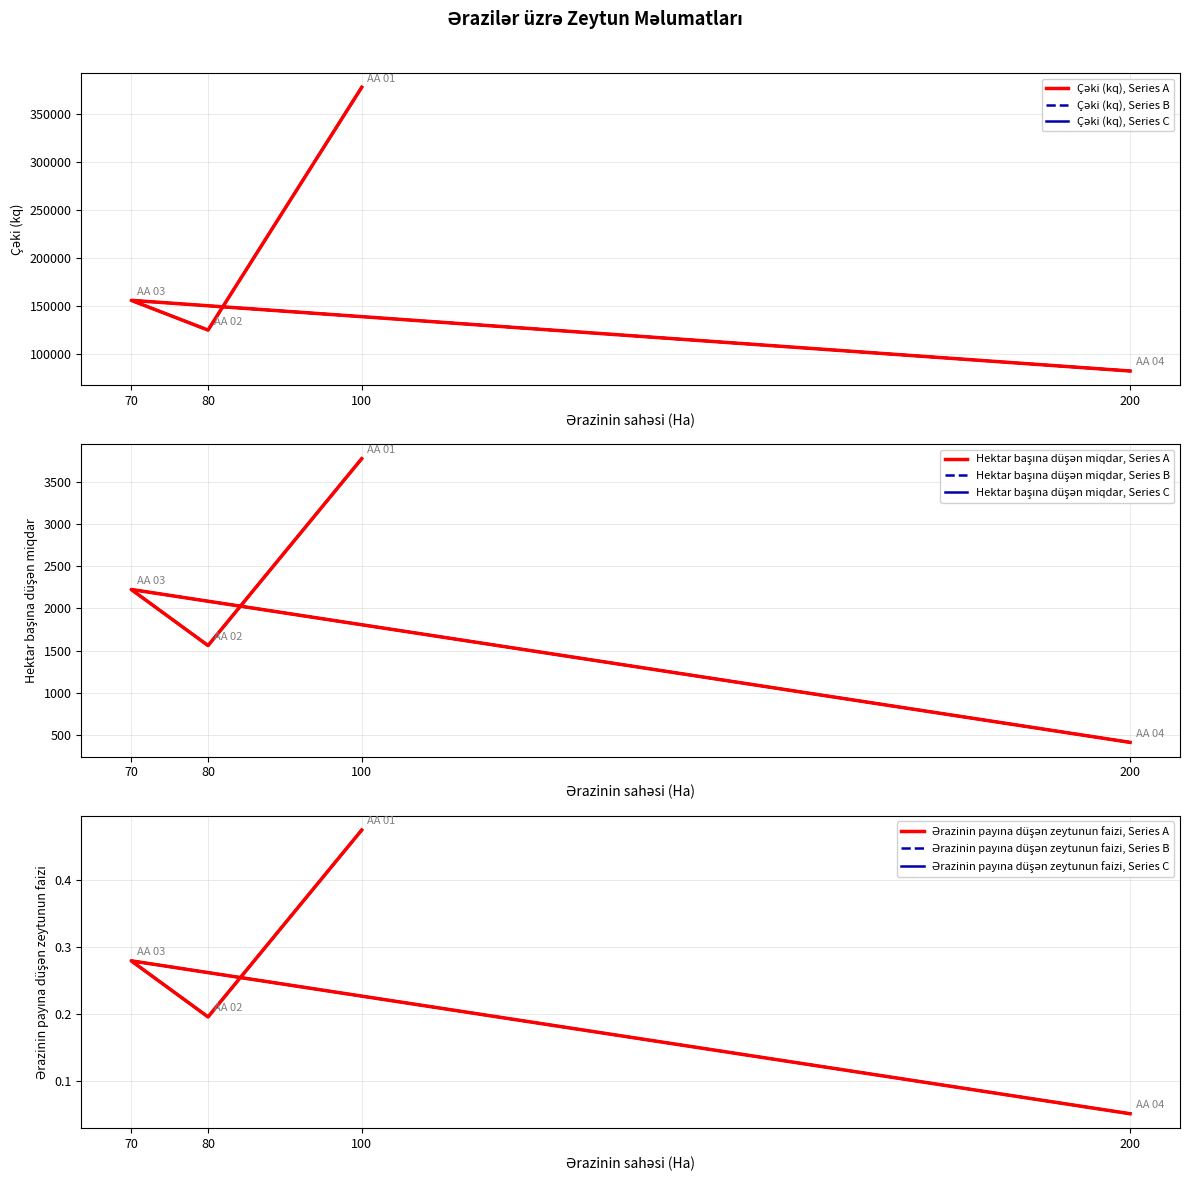

What is the maximum value for Çəki (kq)?

377645.0